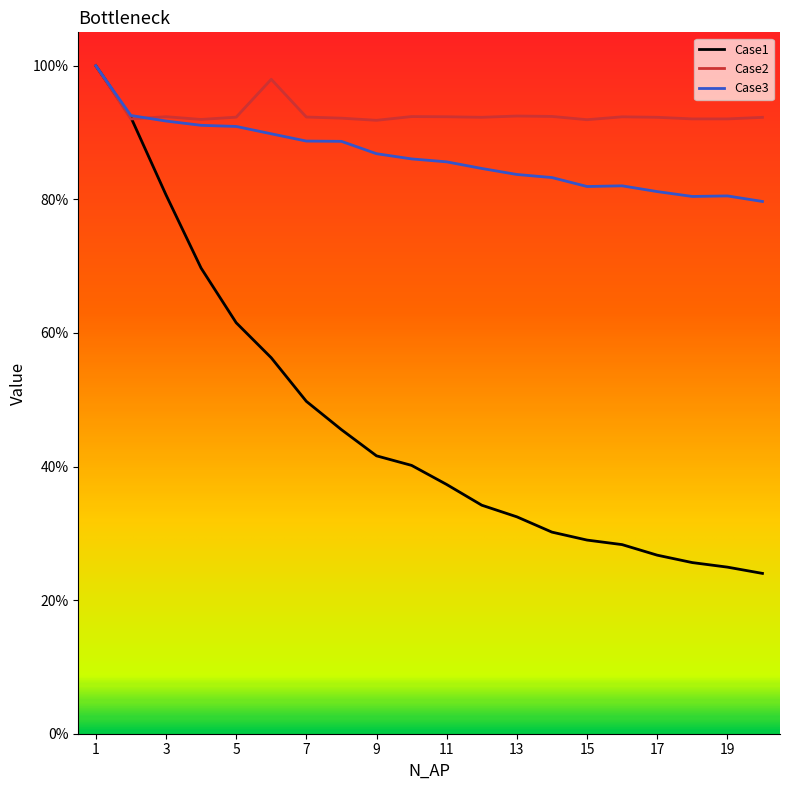

Does the chart display data point markers on the line(s)?

No